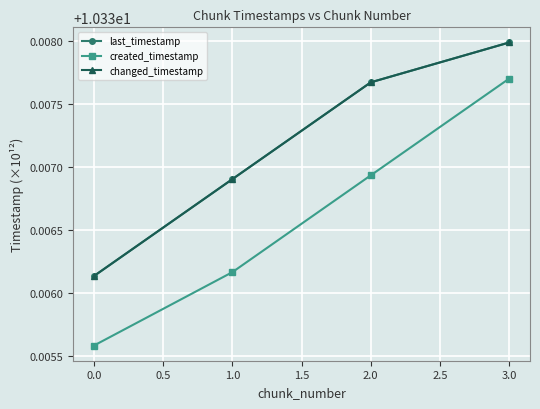

Does the chart have visible grid lines?

Yes